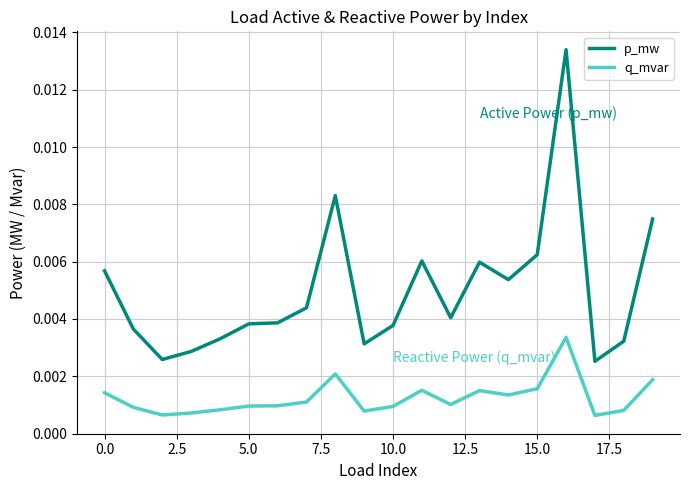

List the series in order of their overall mean, highest first.

p_mw, q_mvar